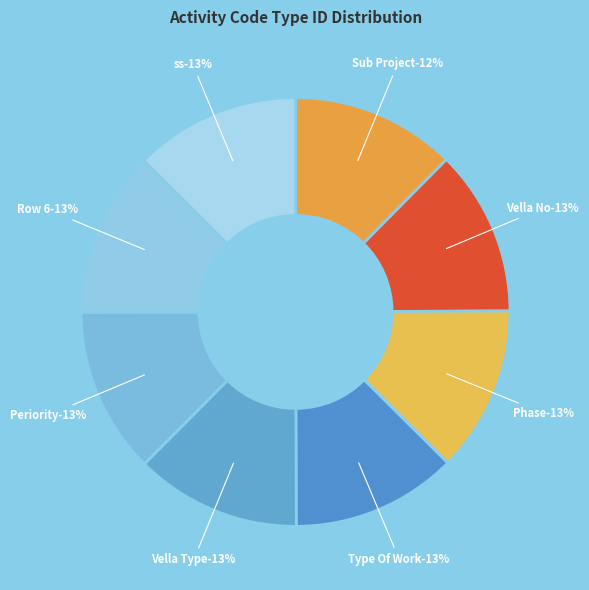

True or false: Row 6 accounts for 13% of the total.

True